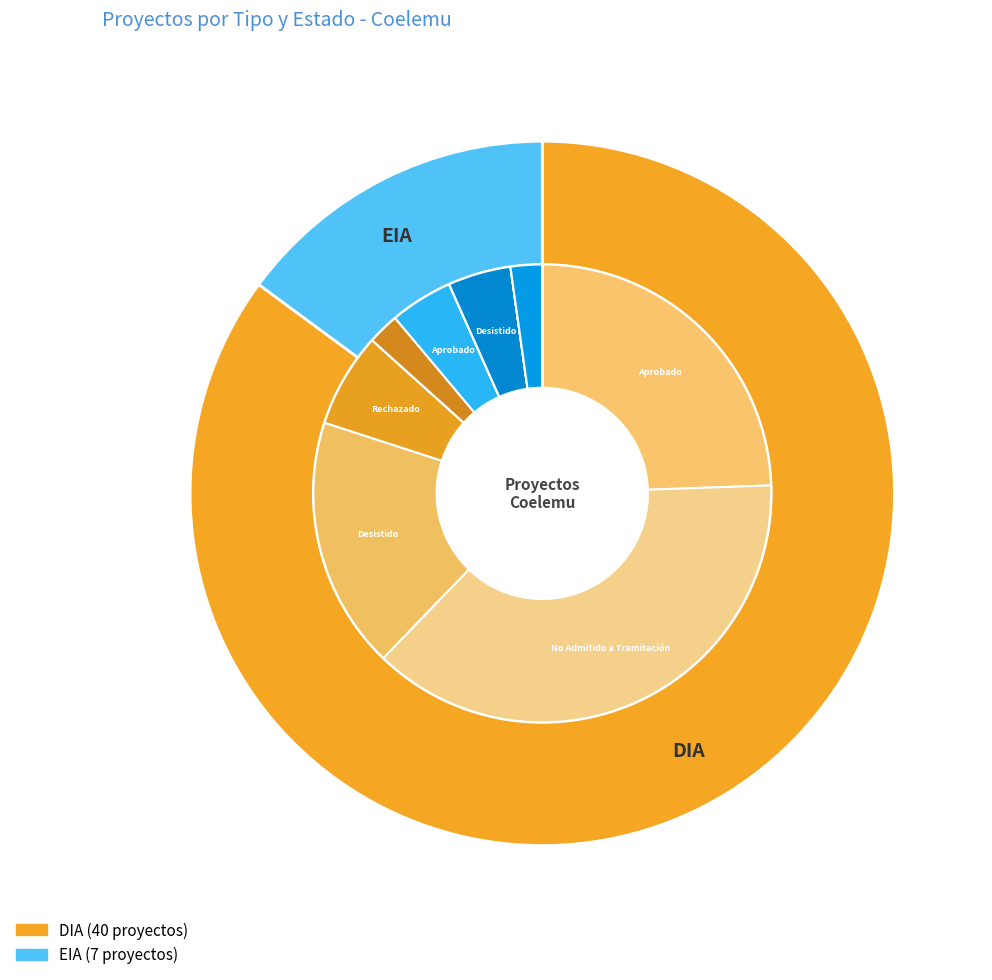

What is the change in value from DIA to EIA?

-33